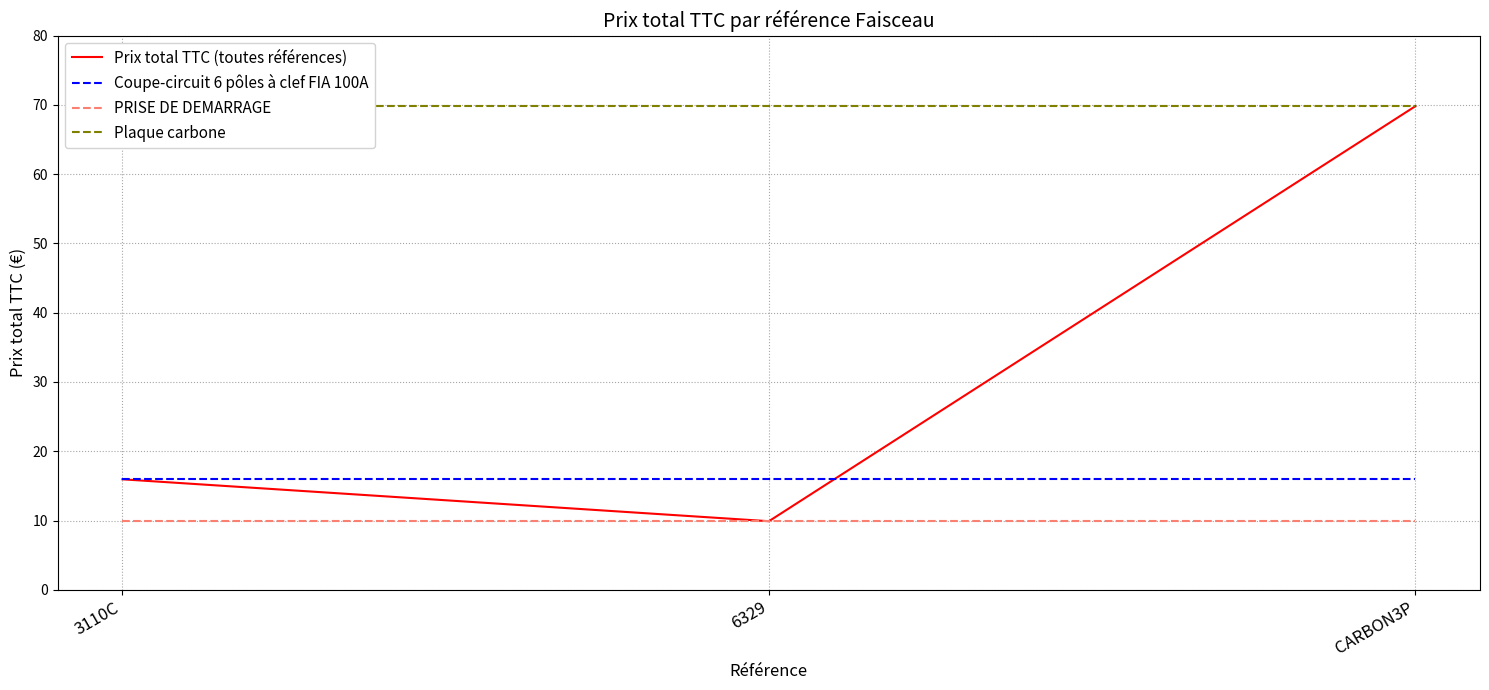

What is the value of the PRISE DE DEMARRAGE point at the 2nd from the left?

9.9